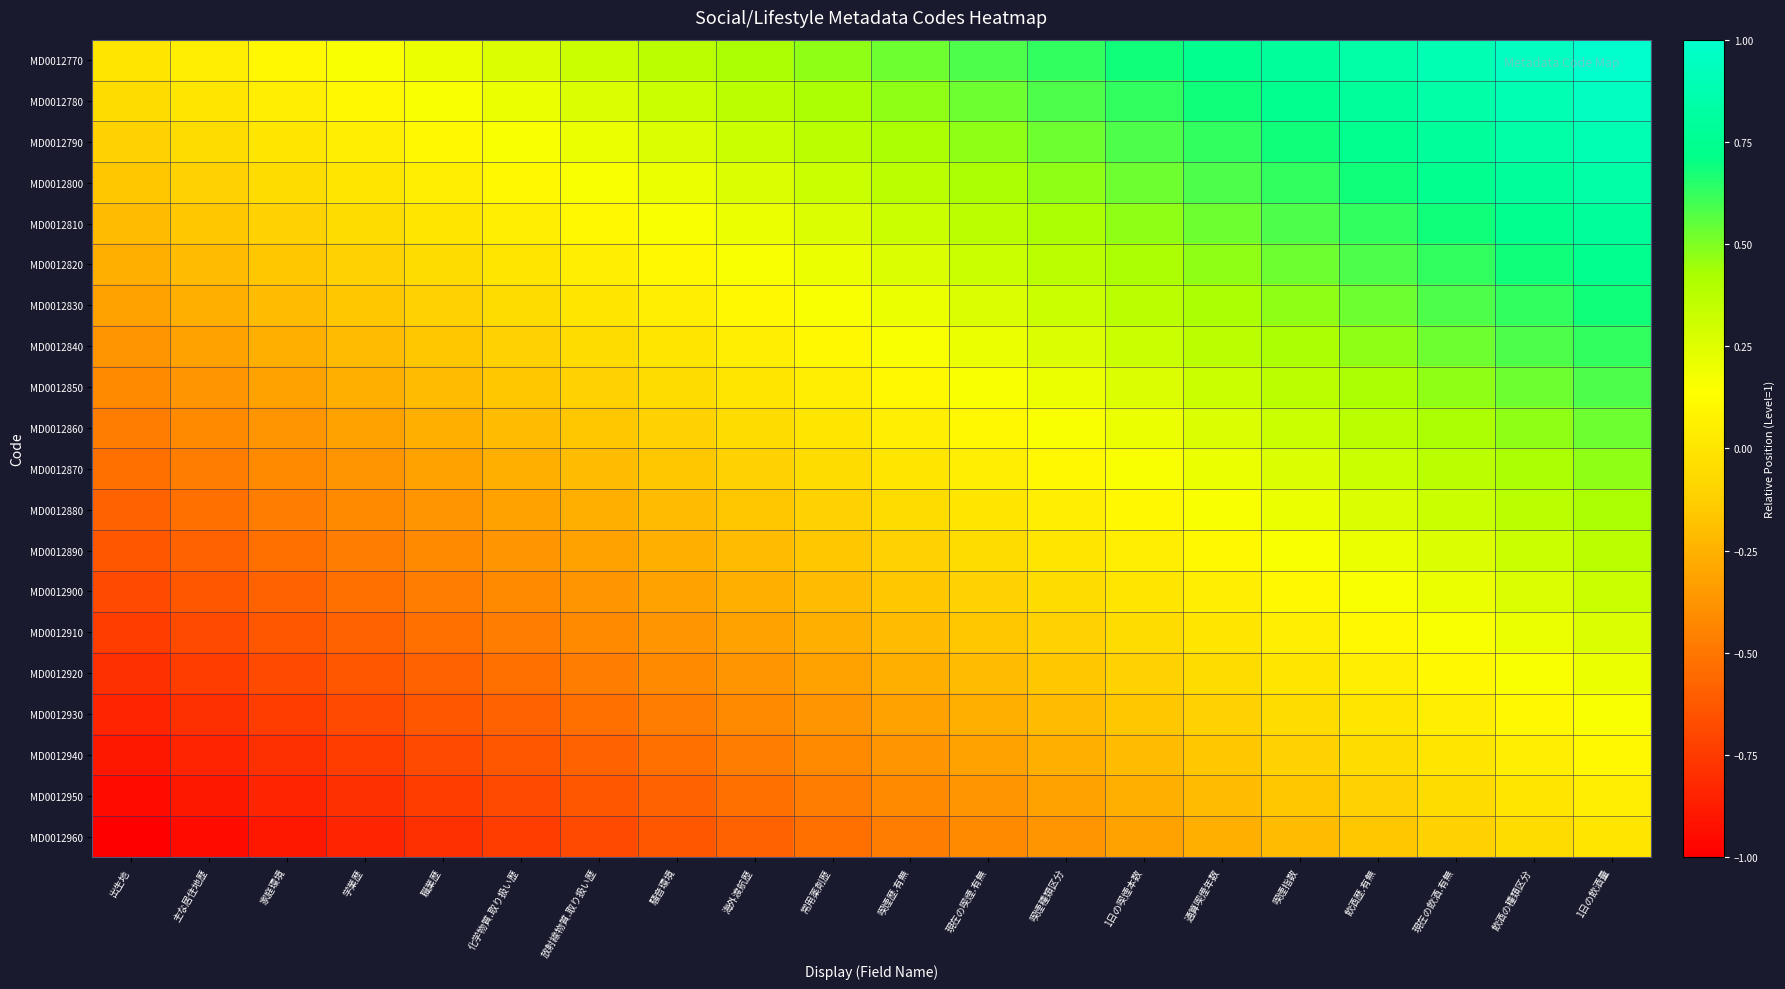

Between 喫煙種類区分 and 放射線物質.取り扱い歴, which is larger?

喫煙種類区分